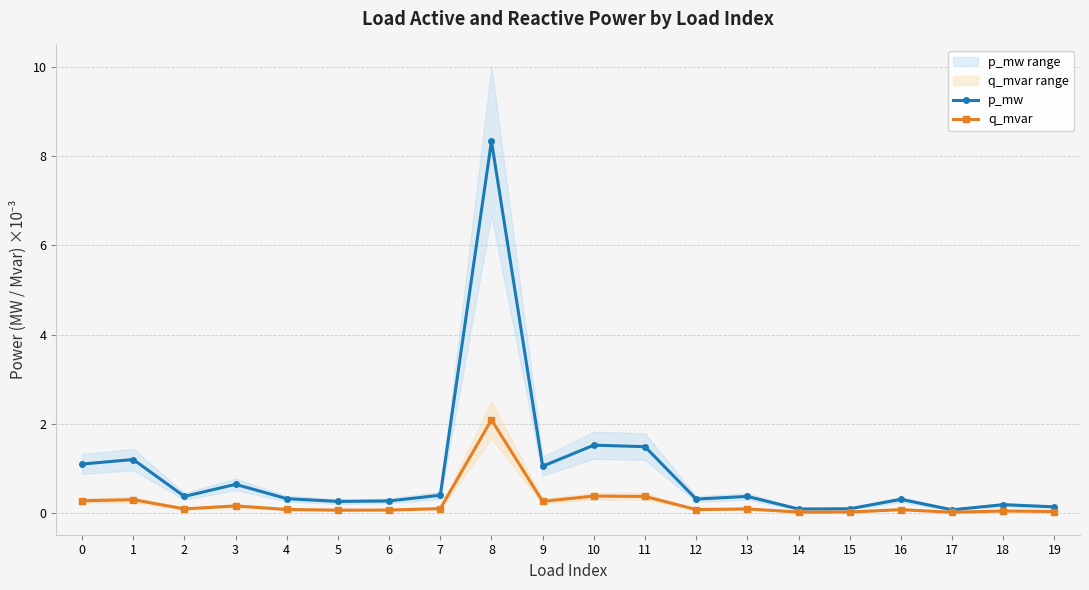

Reading right to left, transcribe all the data shown in this chart.

p_mw: 19=0.1	18=0.2	17=0.1	16=0.3	15=0.1	14=0.1	13=0.4	12=0.3	11=1.5	10=1.5	9=1.0	8=8.3	7=0.4	6=0.3	5=0.3	4=0.3	3=0.6	2=0.4	1=1.2	0=1.1
q_mvar: 19=0.0	18=0.0	17=0.0	16=0.1	15=0.0	14=0.0	13=0.1	12=0.1	11=0.4	10=0.4	9=0.3	8=2.1	7=0.1	6=0.1	5=0.1	4=0.1	3=0.2	2=0.1	1=0.3	0=0.3